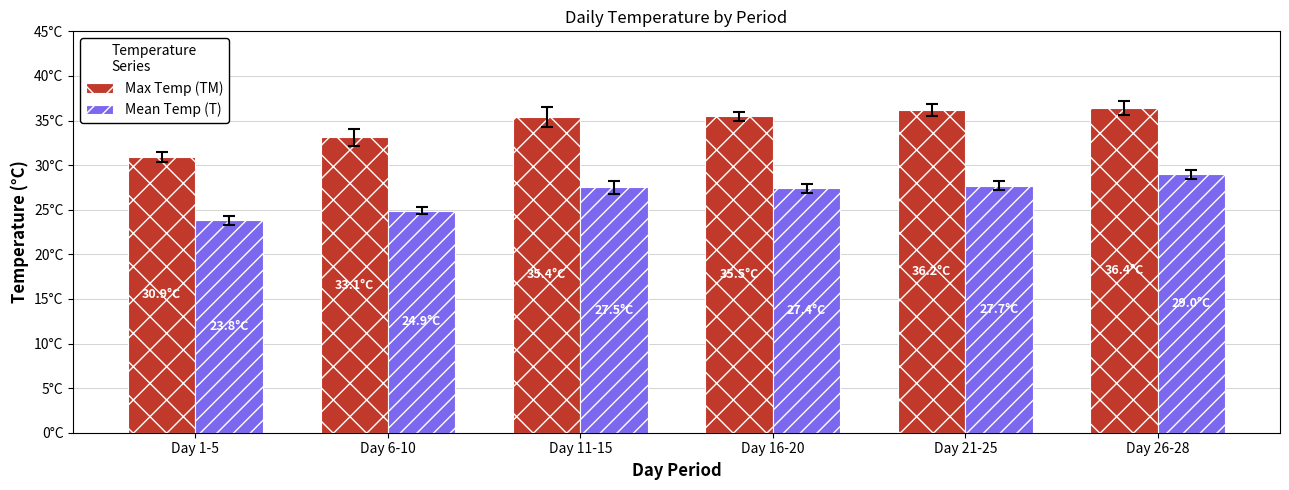

Reading right to left, transcribe all the data shown in this chart.

Max Temp (TM): Day 26-28=36.4	Day 21-25=36.2	Day 16-20=35.5	Day 11-15=35.4	Day 6-10=33.1	Day 1-5=30.9
Mean Temp (T): Day 26-28=29.0	Day 21-25=27.7	Day 16-20=27.4	Day 11-15=27.5	Day 6-10=24.9	Day 1-5=23.8